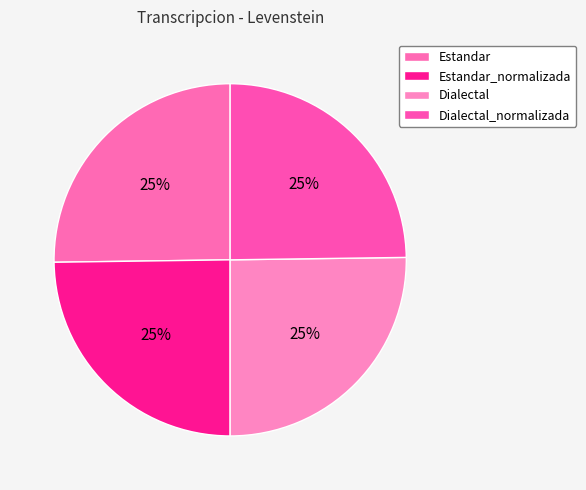

To the nearest percent, what percentage of the pie is Estandar?

25%